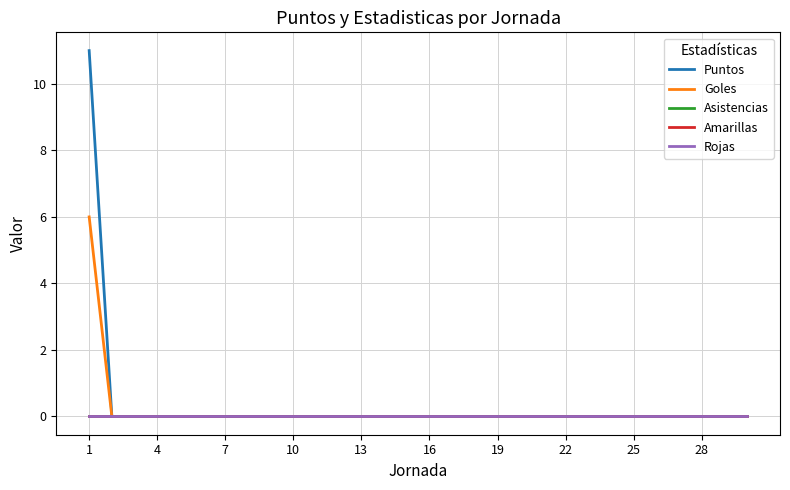

True or false: Goles and Puntos intersect in this chart.

False